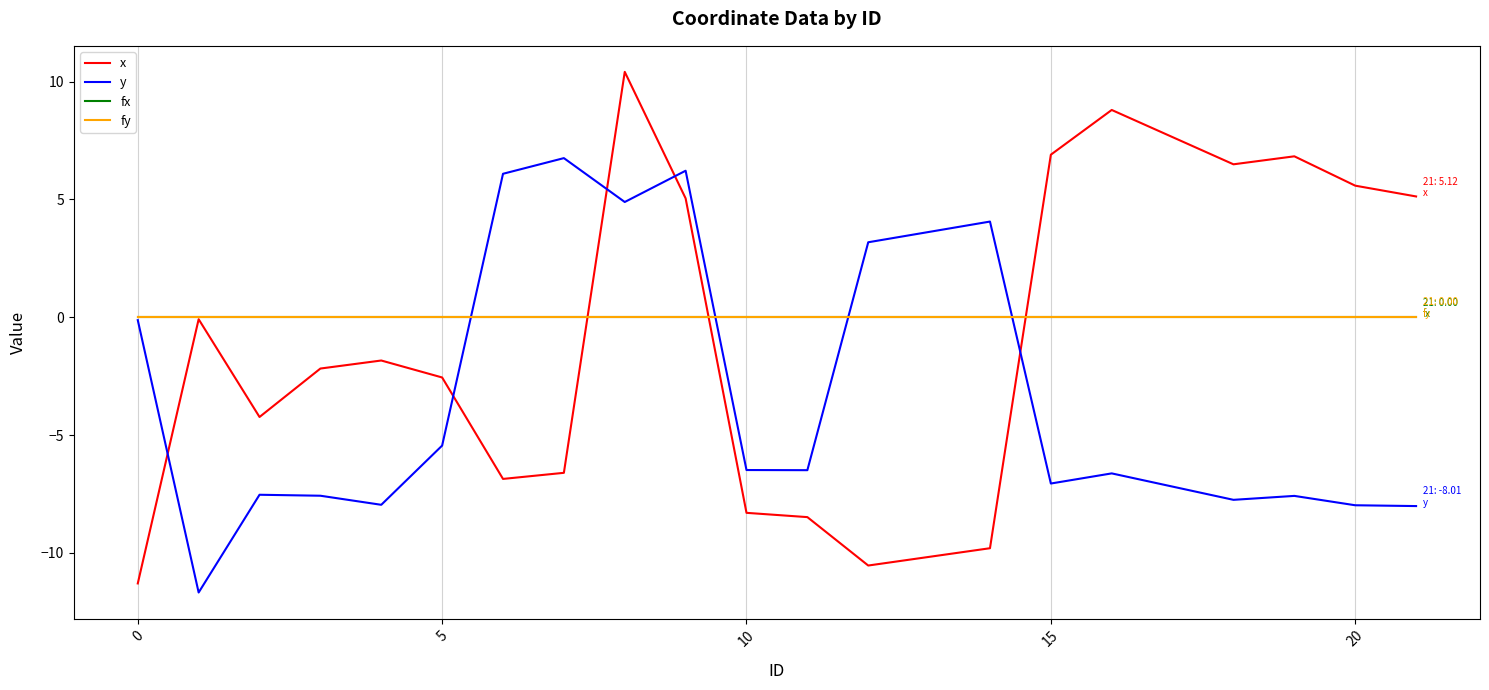

True or false: fy has more than 0 interior local peaks.

False